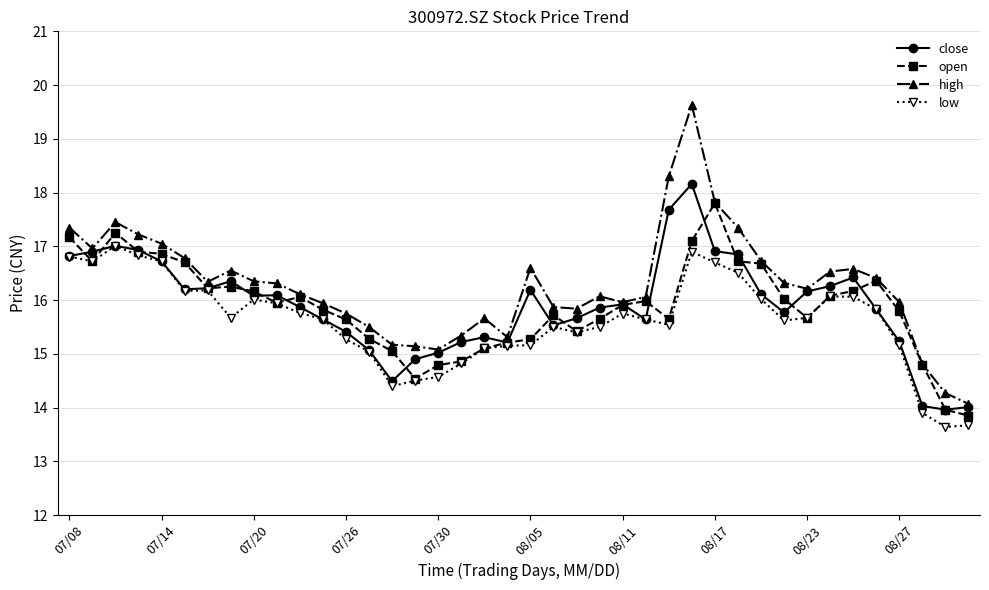

Which series has the largest total across all categories?

high